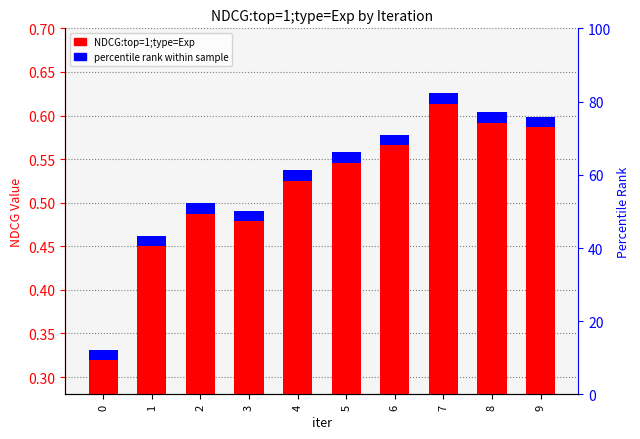

True or false: the data shows 0.9 at 8.

False